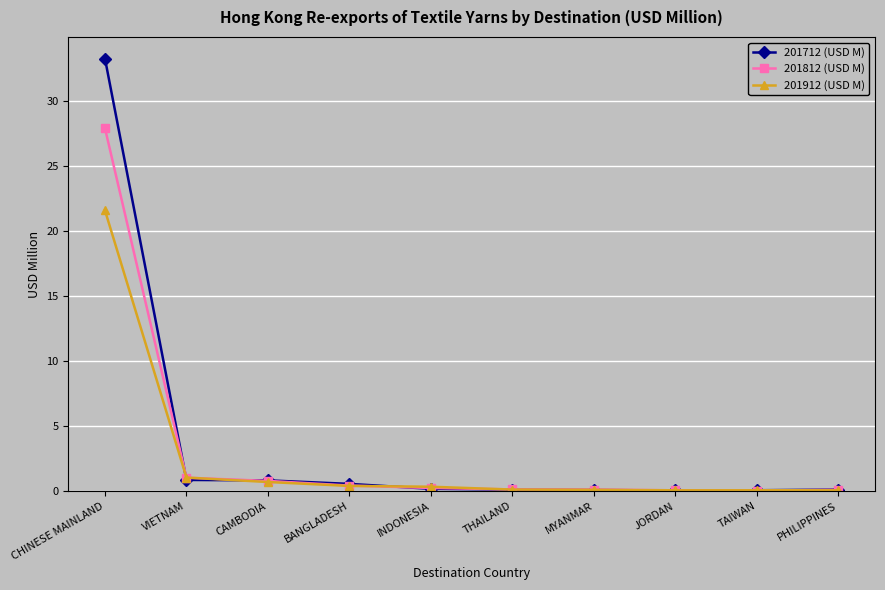

Which series has the widest spread of values?

201712 (USD M)